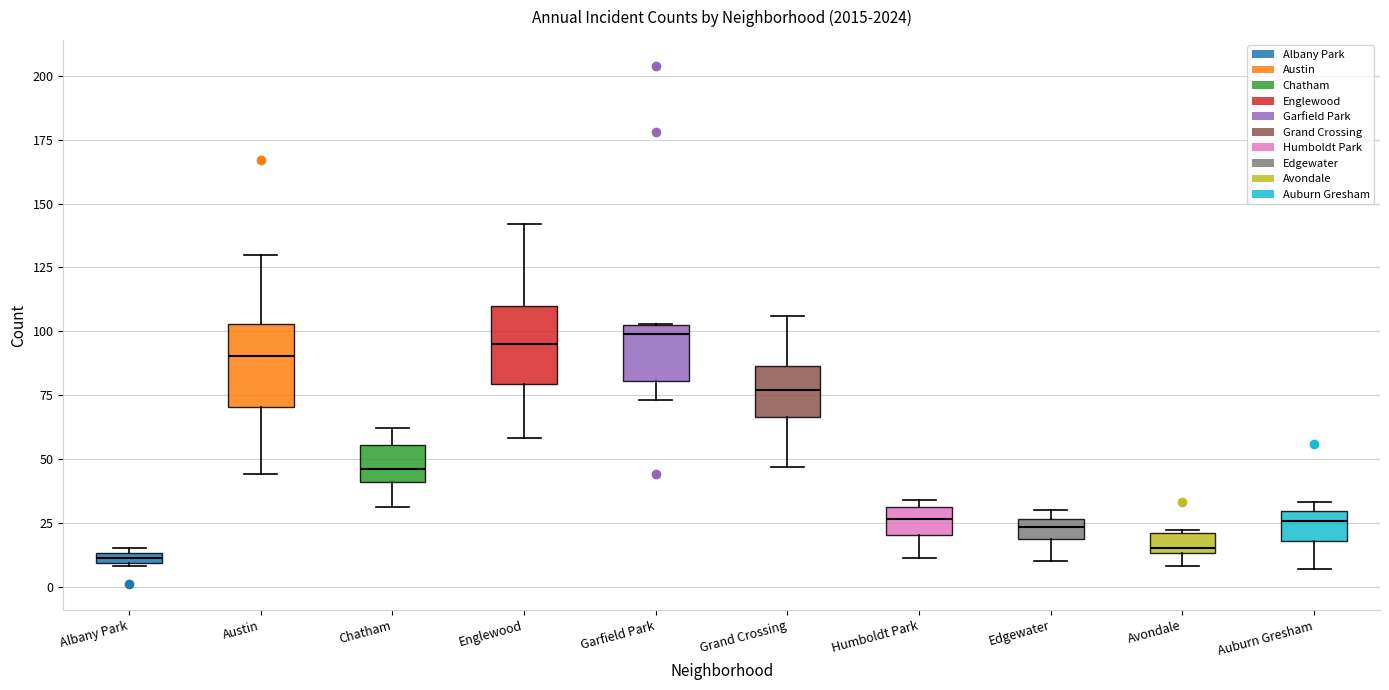

Where does the lower whisker of the box for Englewood end on the y-axis? The values are not printed on the chart, so give them approximately, as read against the axis.

60